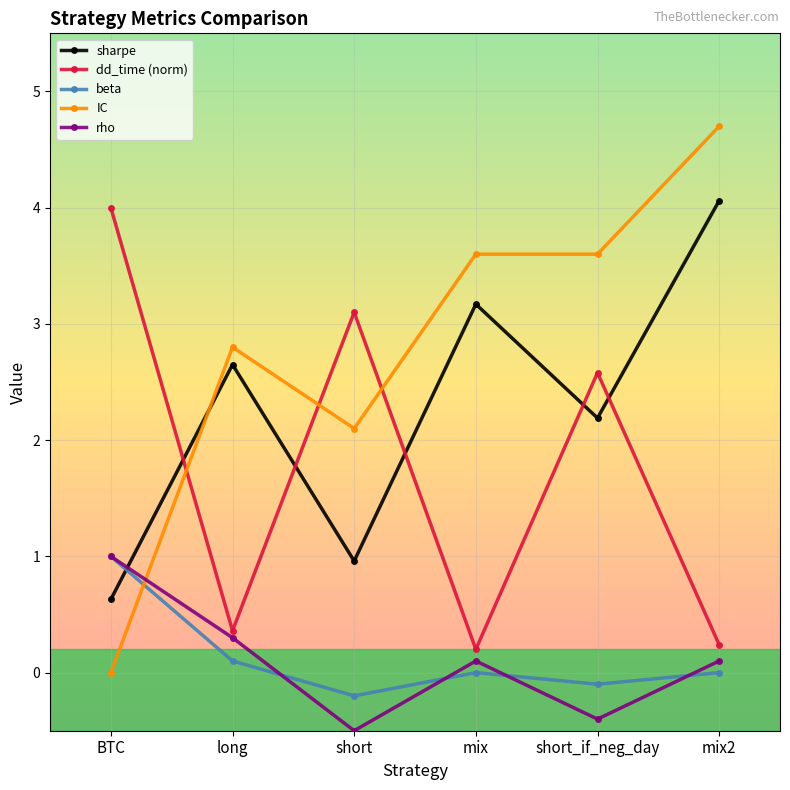

Rank the series at short from highest to lowest value.

dd_time (norm), IC, sharpe, beta, rho